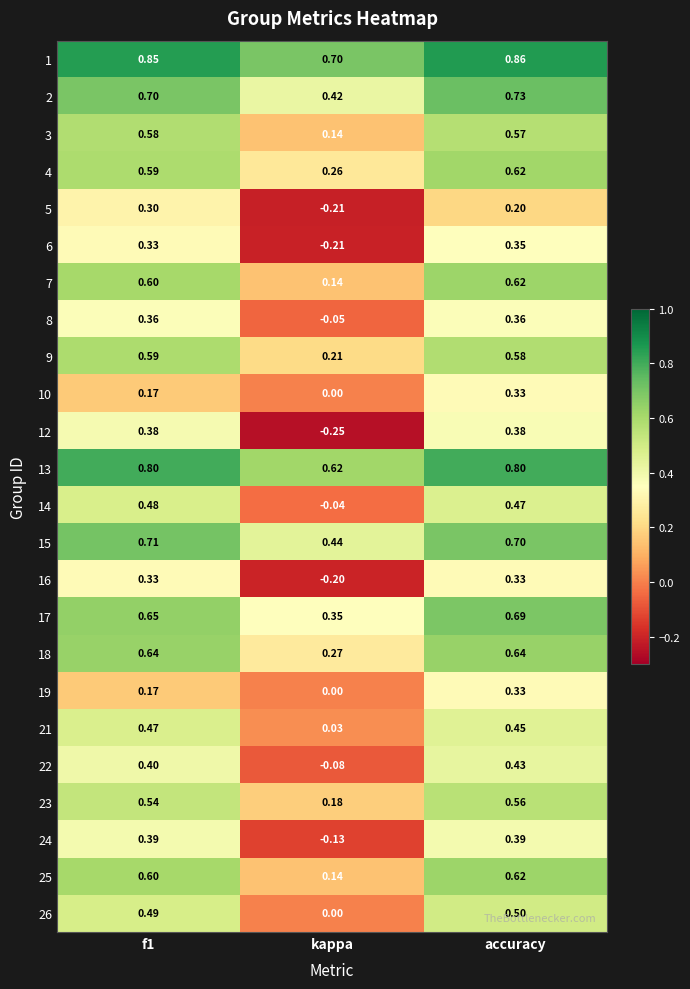

How many categories are shown in the chart?

3